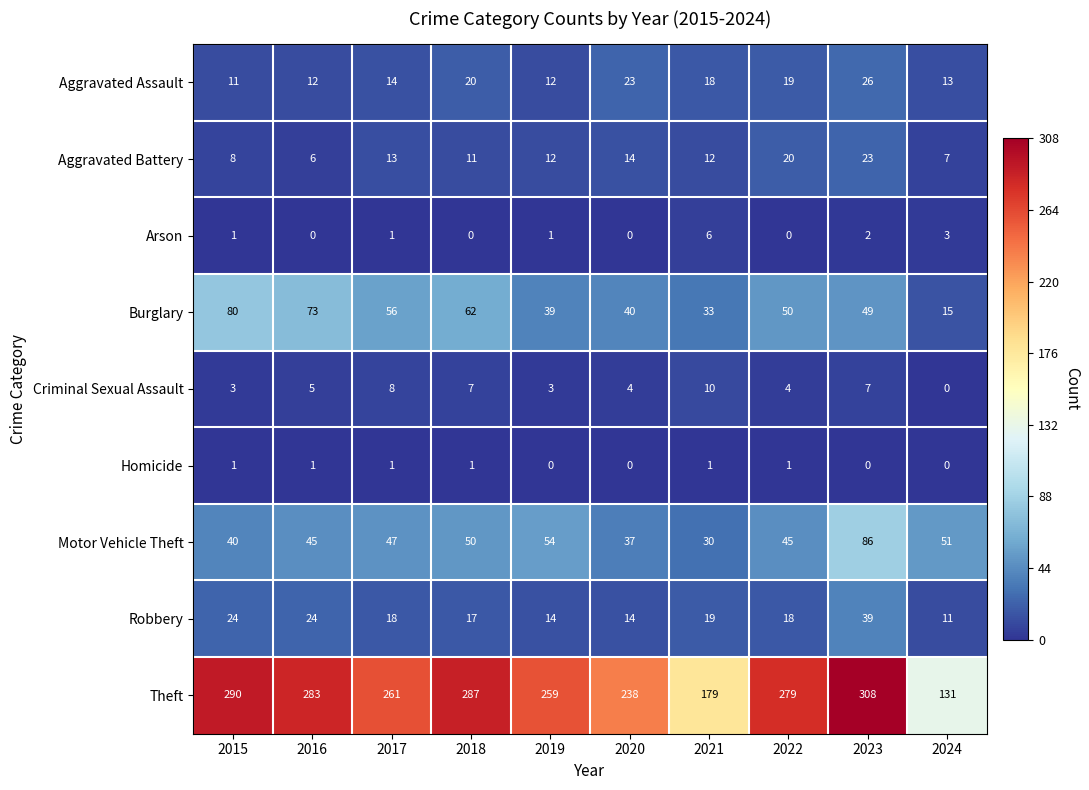

Which label corresponds to the largest value in the chart?

2023